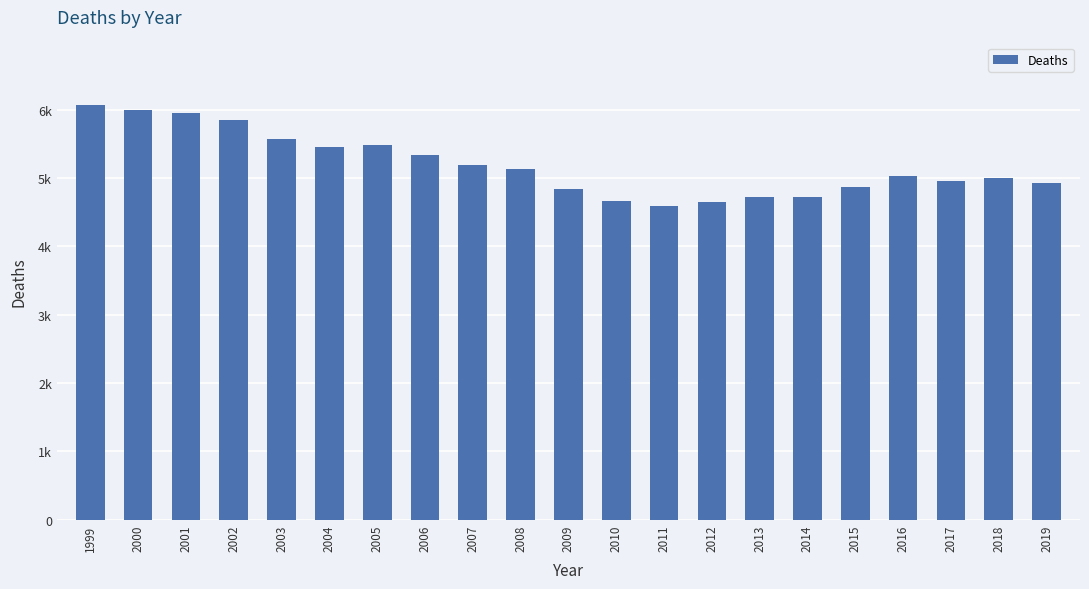

What is the average value?

5193